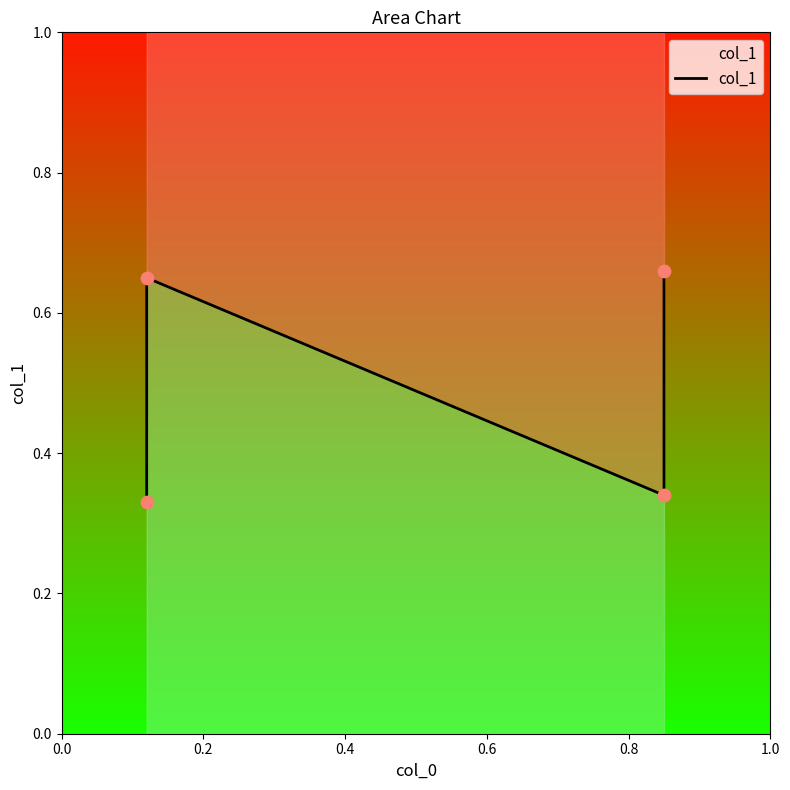

Which has a higher value, 0.0 or 0.4?

0.4